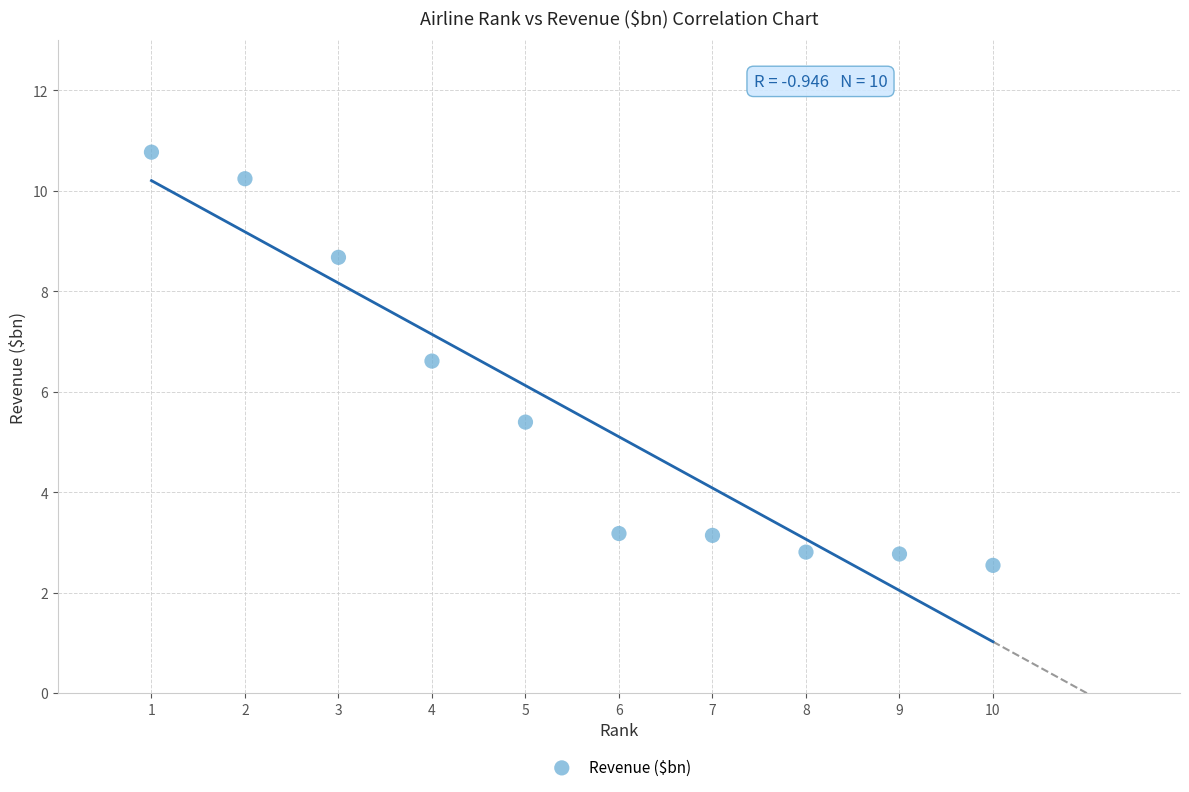

What is the range of Y values (max minus min)?

8.2